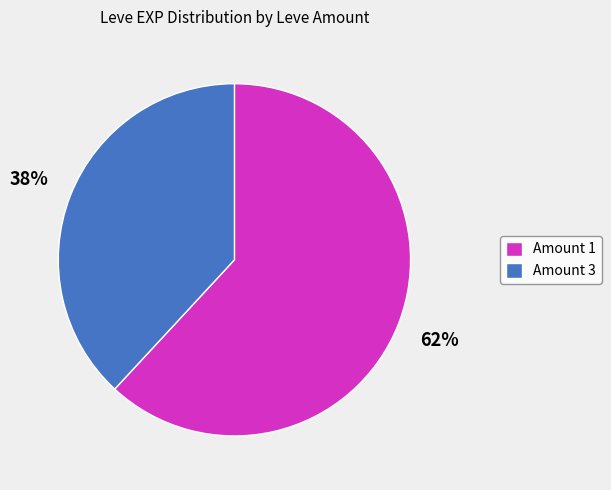

Is there a majority slice in this chart?

Yes